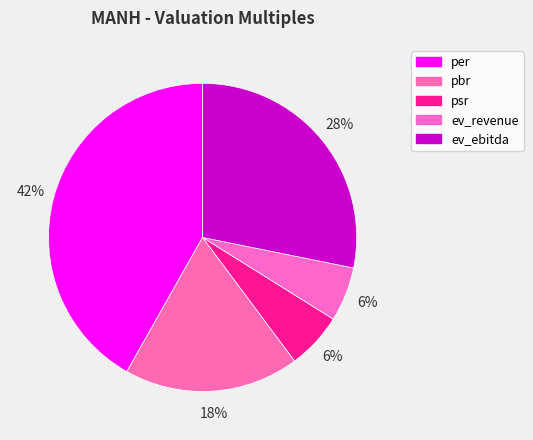

True or false: psr accounts for 6% of the total.

True